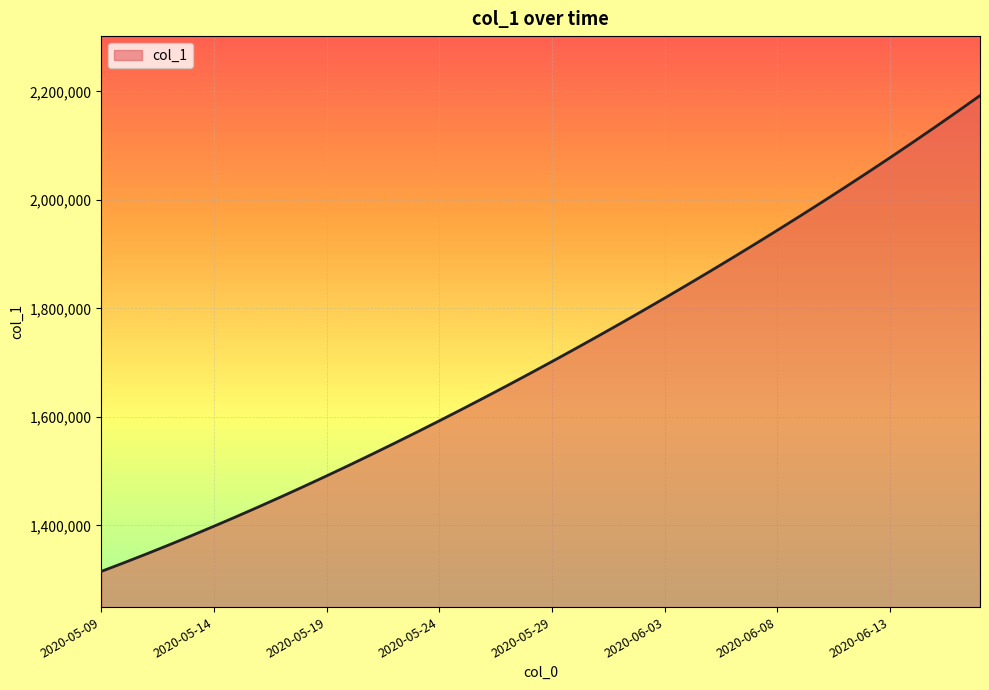

What is the minimum value shown in the chart?

1315099.0